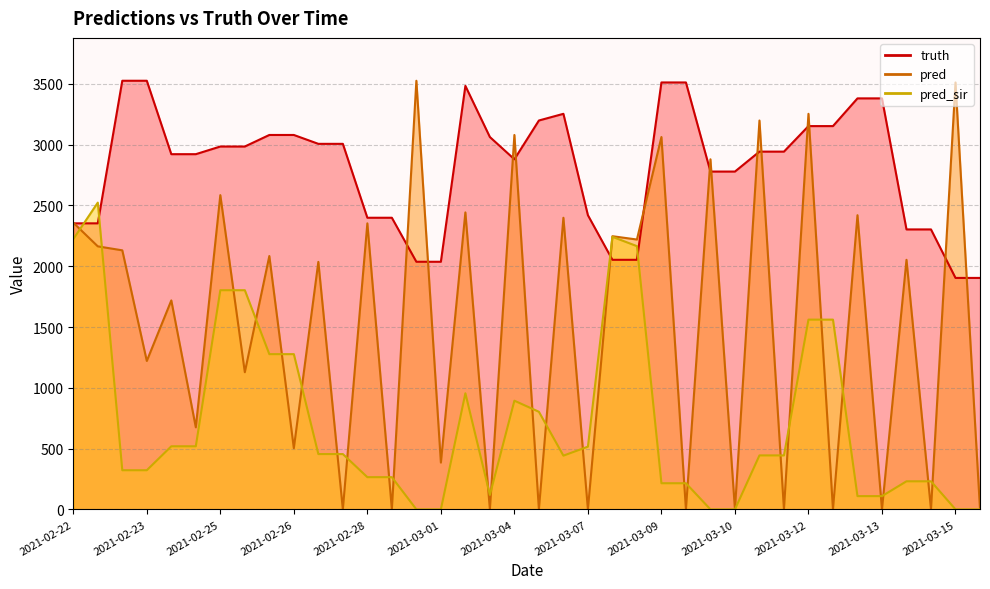

Count the number of data series in this chart.

3